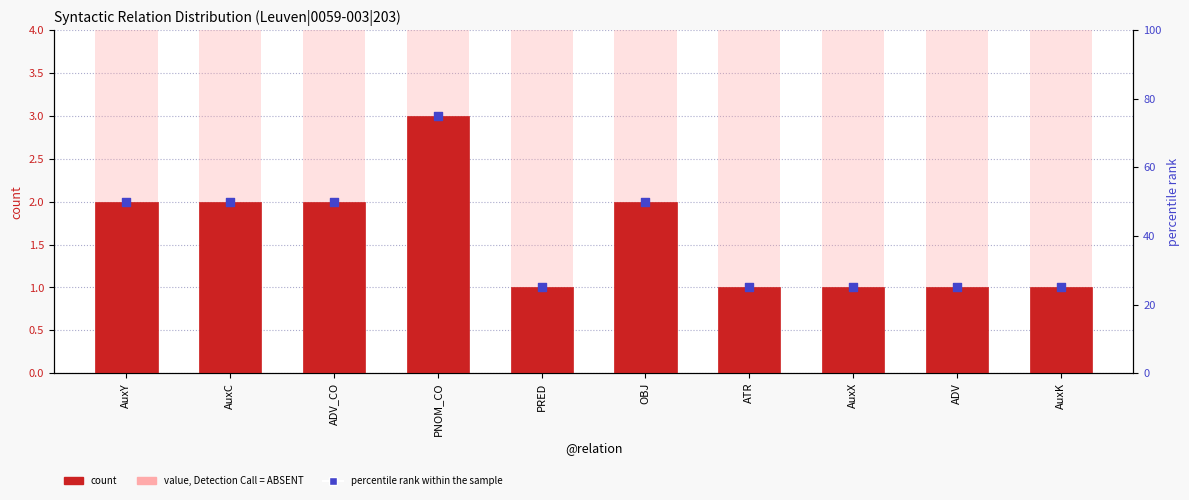

What is the total value across all series at OBJ?

56